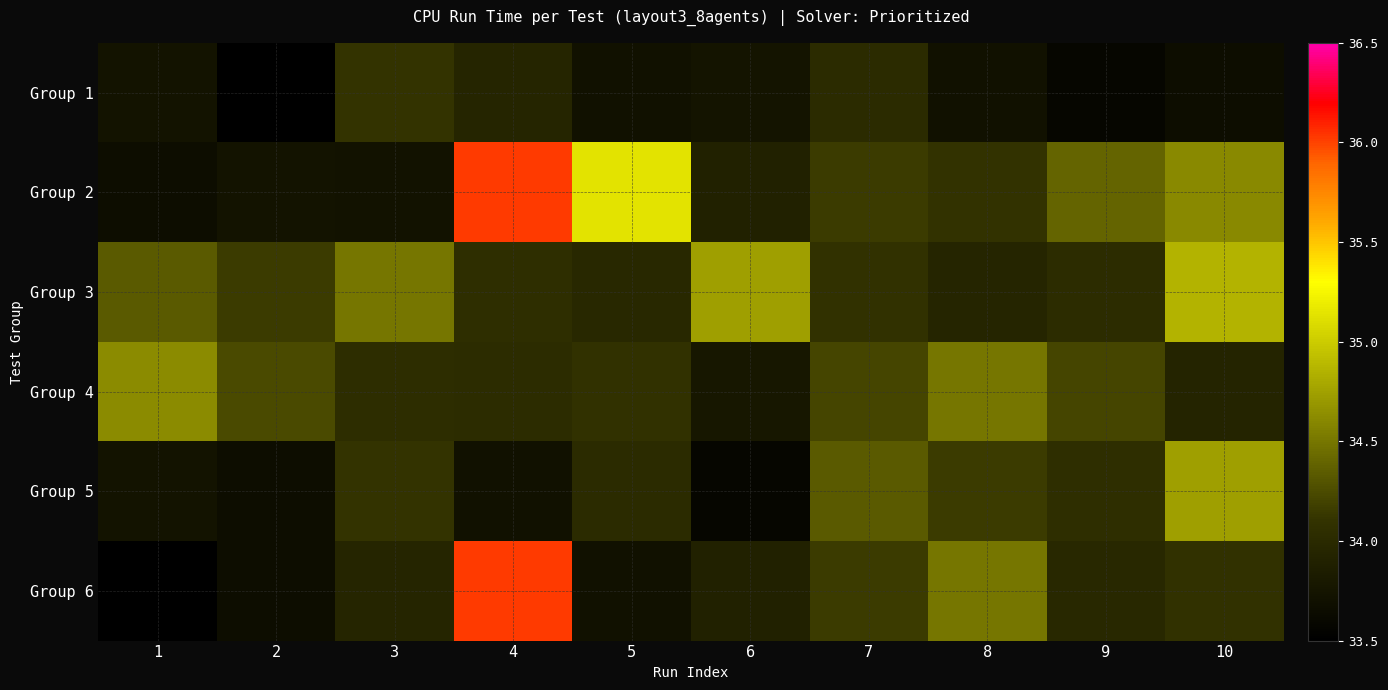

Reading right to left, extract all data points from this chart.

Group 1: 10=33.7	9=33.6	8=33.7	7=34.0	6=33.7	5=33.7	4=33.9	3=34.1	2=33.1	1=33.7
Group 2: 10=34.6	9=34.4	8=34.1	7=34.2	6=33.9	5=35.1	4=36.0	3=33.7	2=33.7	1=33.7
Group 3: 10=34.9	9=34.0	8=33.9	7=34.1	6=34.7	5=34.0	4=34.0	3=34.5	2=34.1	1=34.3
Group 4: 10=33.9	9=34.2	8=34.5	7=34.2	6=33.8	5=34.1	4=34.0	3=34.0	2=34.2	1=34.6
Group 5: 10=34.7	9=34.0	8=34.1	7=34.3	6=33.6	5=34.0	4=33.7	3=34.1	2=33.7	1=33.7
Group 6: 10=34.1	9=34.0	8=34.5	7=34.1	6=33.9	5=33.7	4=36.0	3=33.9	2=33.7	1=33.1